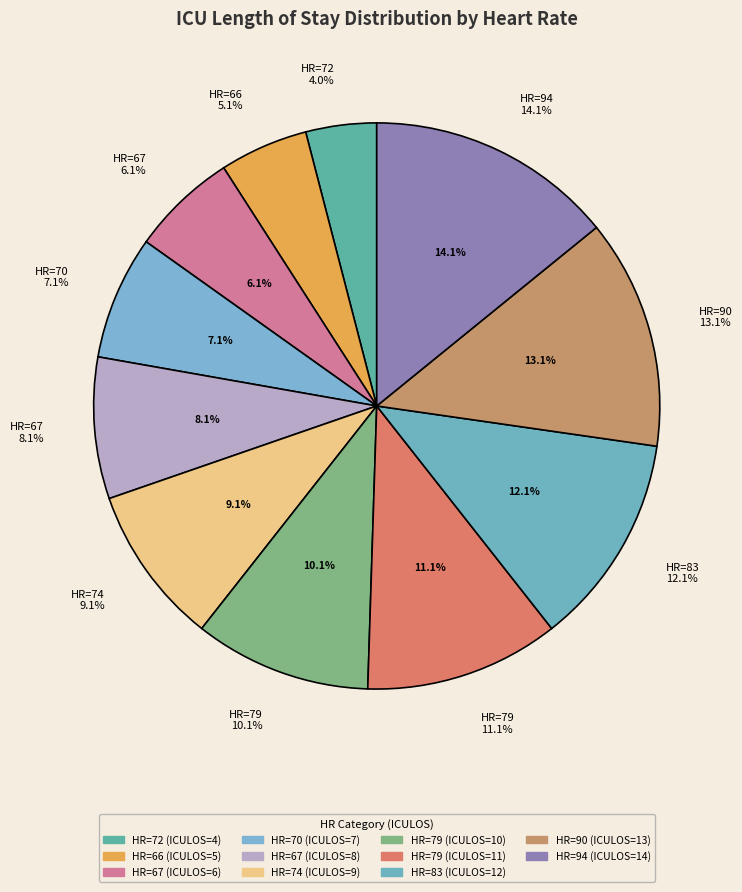

Is it true that HR=66 is 1% of the pie?

False